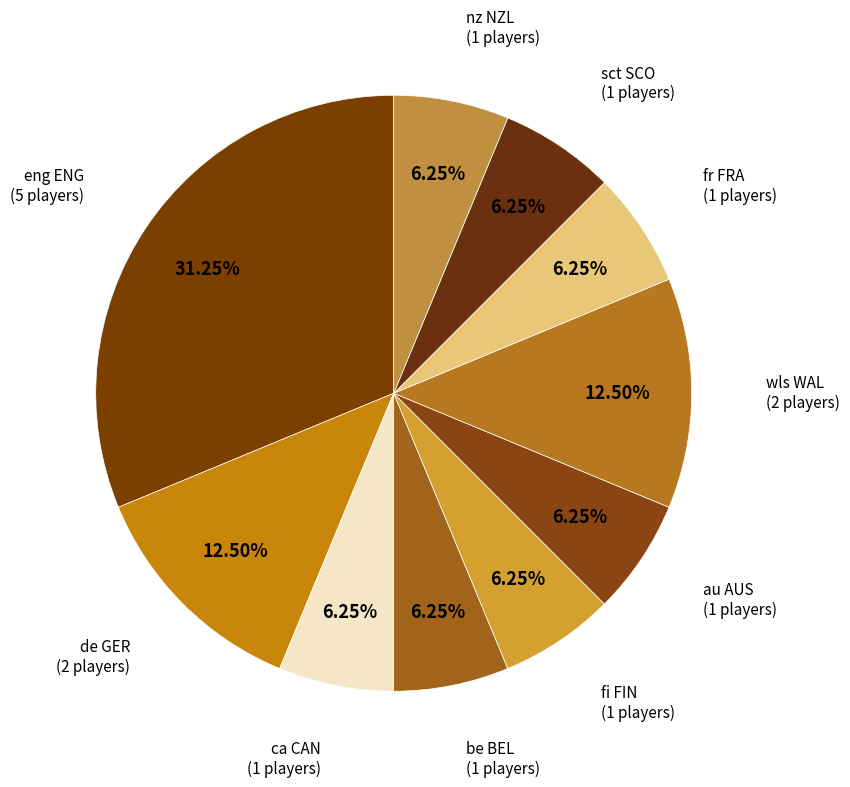

Count the number of slices in the pie.

10